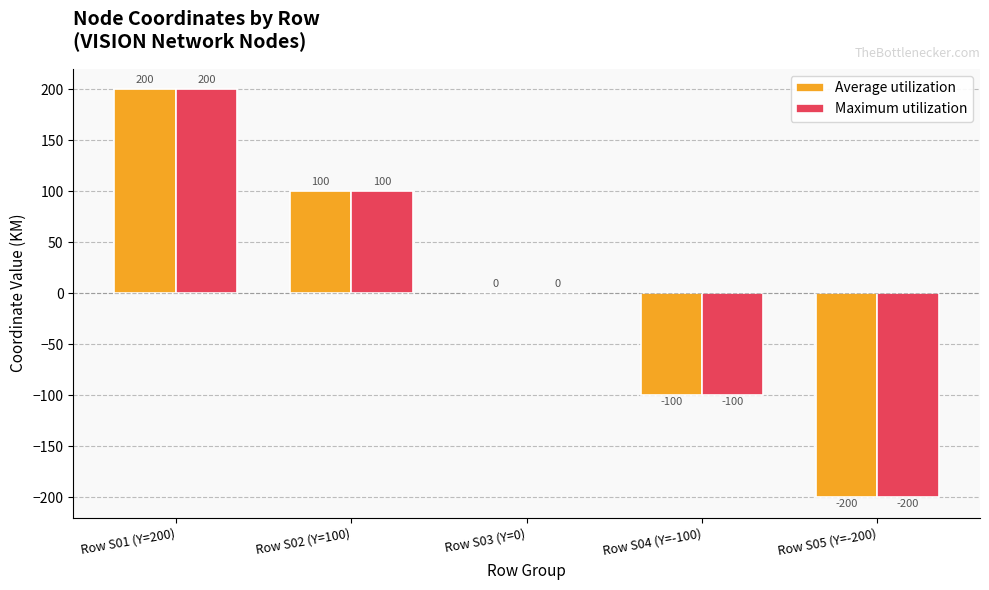

What is the sum of the Maximum utilization values at Row S05 (Y=-200) and Row S04 (Y=-100)?

-300